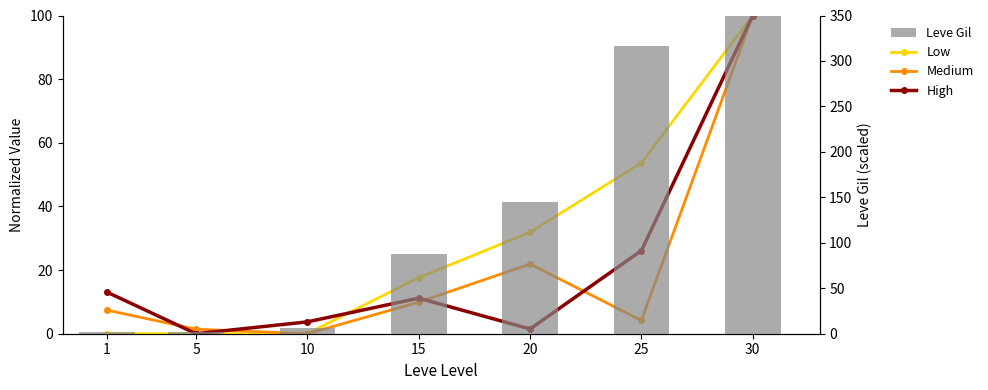

At which label does High first exceed 11?

1